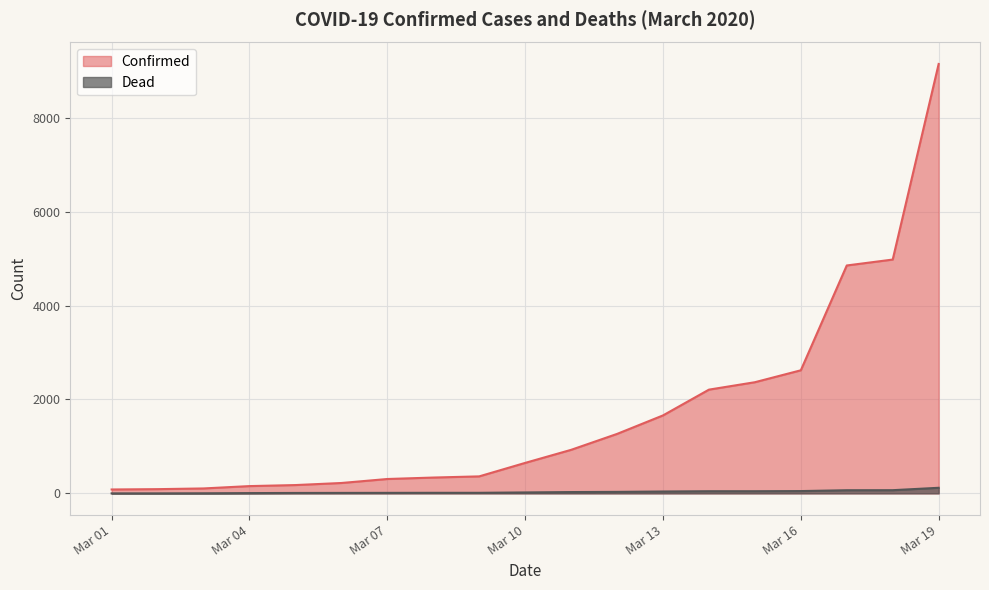

True or false: Confirmed and Dead intersect in this chart.

False